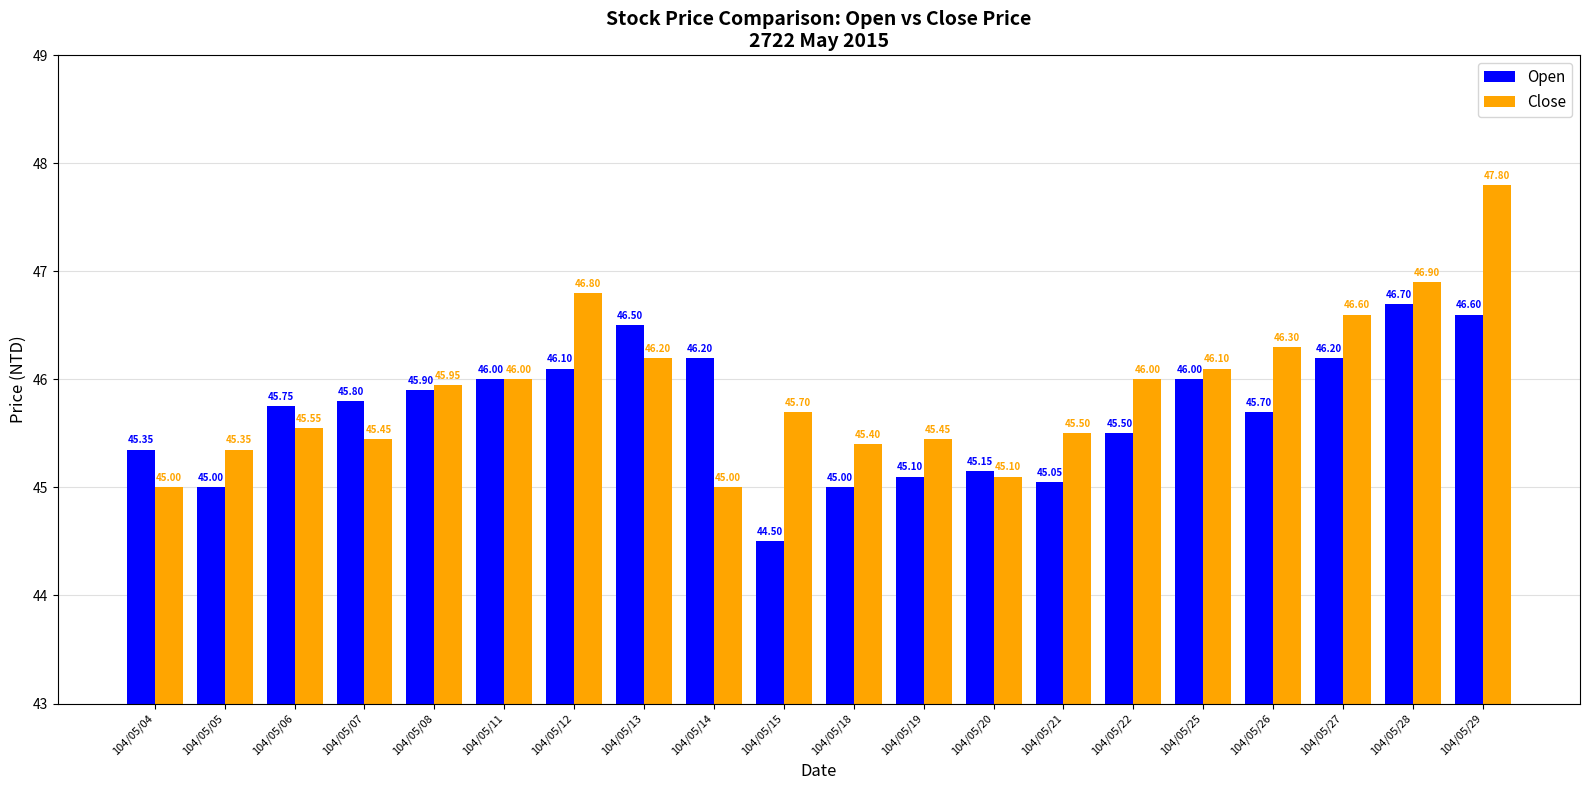

Rank the series by their maximum value, from lowest to highest.

Open, Close